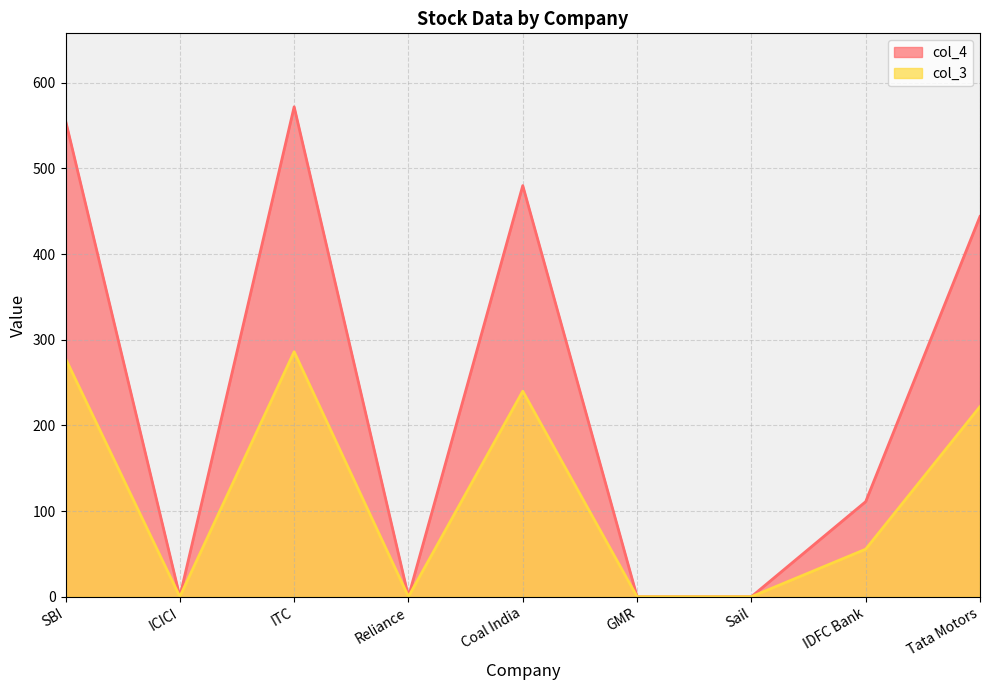

Is it true that col_3 equals 286.0 at ITC?

True